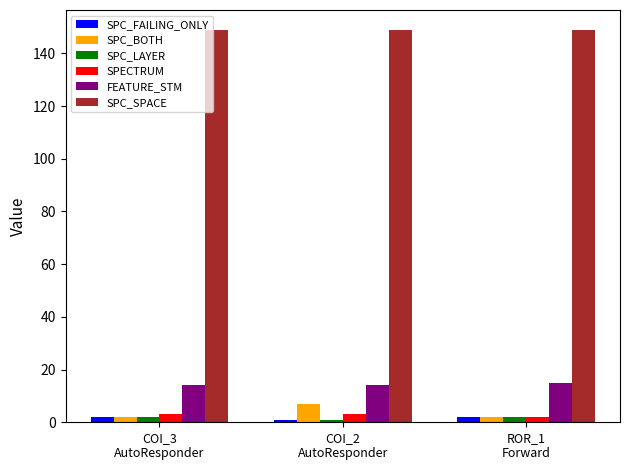

What is the total value across all series at COI_2
AutoResponder?

175